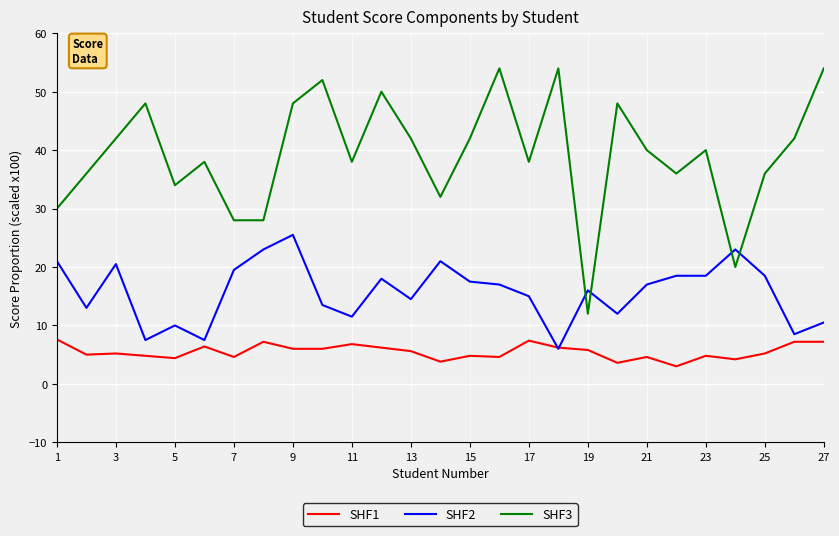

What is the maximum value shown in the chart?

54.0